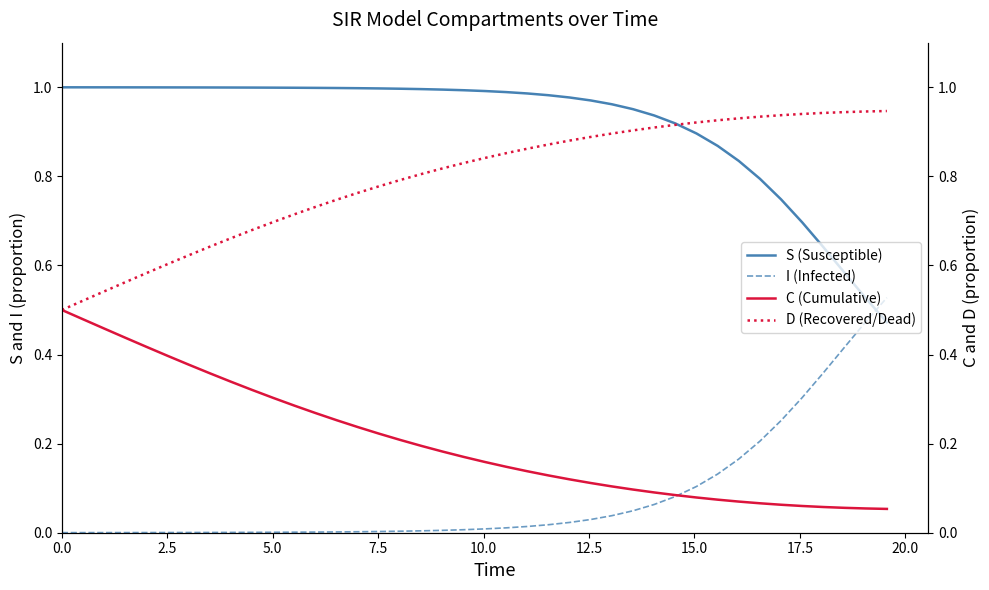

How many intersections are there between I (Infected) and S (Susceptible)?

1